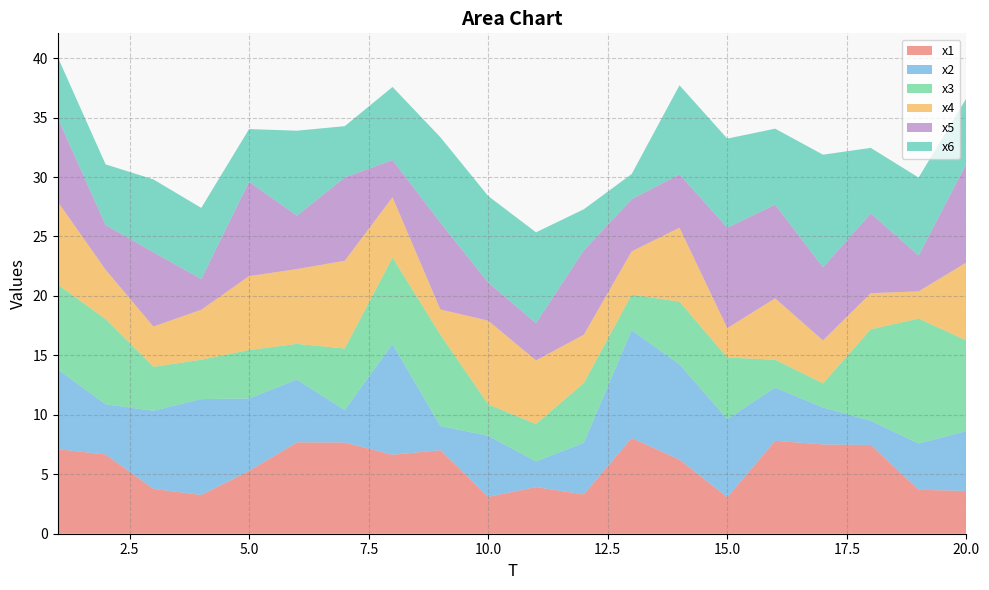

Reading left to right, list all the values displayed in this chart.

x1: 7.1	6.7	3.8	3.3	5.3	7.7	7.7	6.6	7.0	3.1	3.9	3.3	8.0	6.2	3.1	7.8	7.5	7.5	3.7	3.6
x2: 6.7	4.2	6.6	8.1	6.1	5.3	2.7	9.3	2.0	5.1	2.2	4.3	9.1	8.0	6.6	4.5	3.1	2.0	3.9	5.0
x3: 7.1	7.2	3.7	3.3	4.1	3.0	5.2	7.3	7.7	2.6	3.1	5.0	3.0	5.3	5.2	2.3	2.0	7.7	10.5	7.6
x4: 7.0	4.2	3.4	4.2	6.2	6.3	7.4	5.1	2.1	7.0	5.3	4.1	3.6	6.2	2.5	5.2	3.6	3.0	2.3	6.6
x5: 7.0	3.8	6.3	2.6	7.9	4.5	7.0	3.1	7.3	3.2	3.1	7.1	4.4	4.5	8.4	7.9	6.2	6.7	3.0	8.3
x6: 5.1	5.1	6.1	6.0	4.4	7.1	4.3	6.1	7.2	7.3	7.6	3.4	2.1	7.5	7.5	6.4	9.5	5.5	6.6	5.5